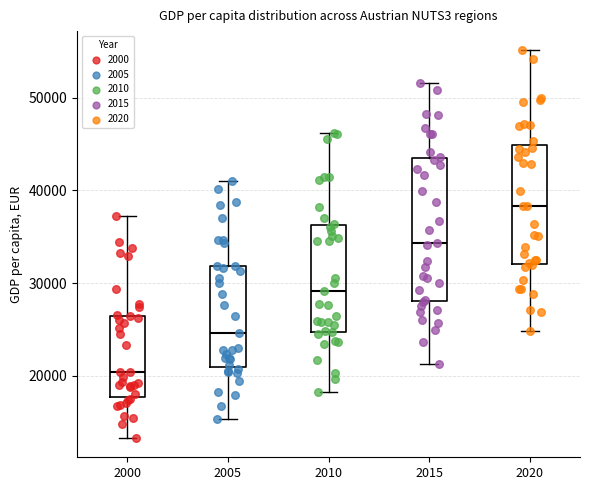

Where is the upper edge of the box at x = 2010 on the y-axis? The values are not printed on the chart, so give them approximately, as read against the axis.

36000